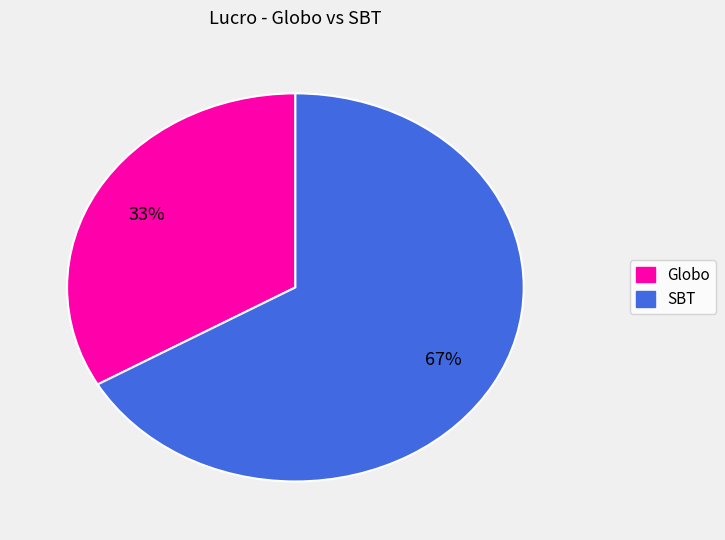

What is the smallest slice in the pie chart?

Globo